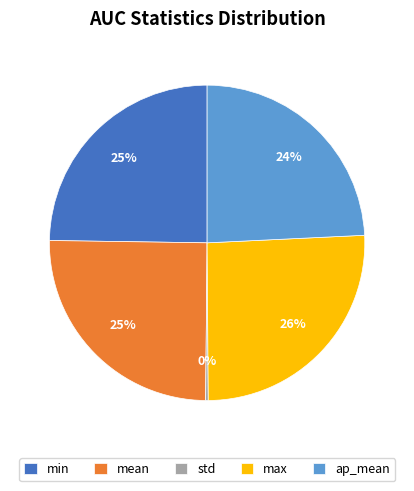

To the nearest percent, what is the combined percentage of mean and max?

51%